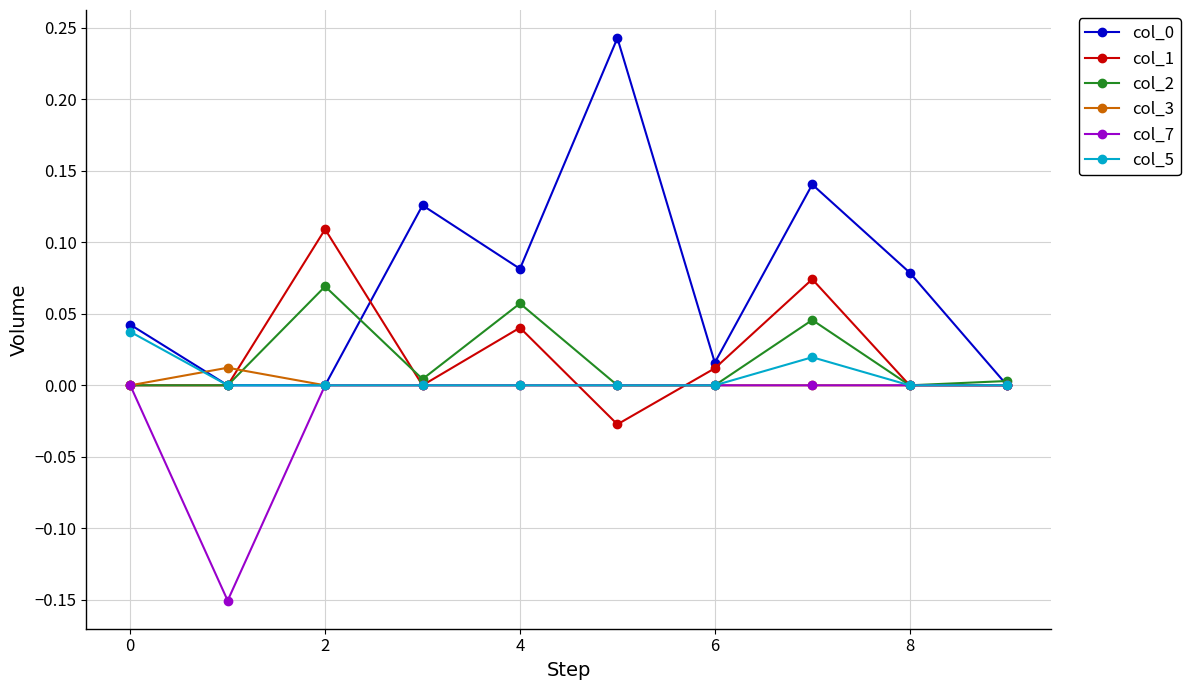

How many data points does each series have?

10